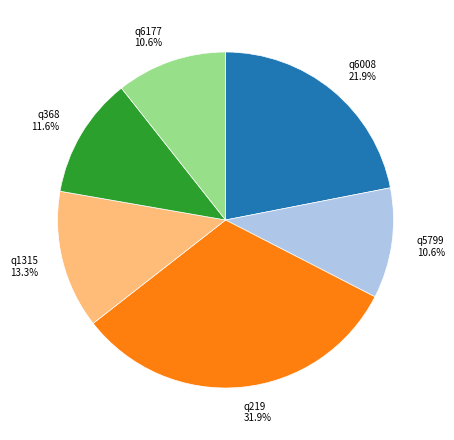

Does q1315 represent more than half of the total?

No